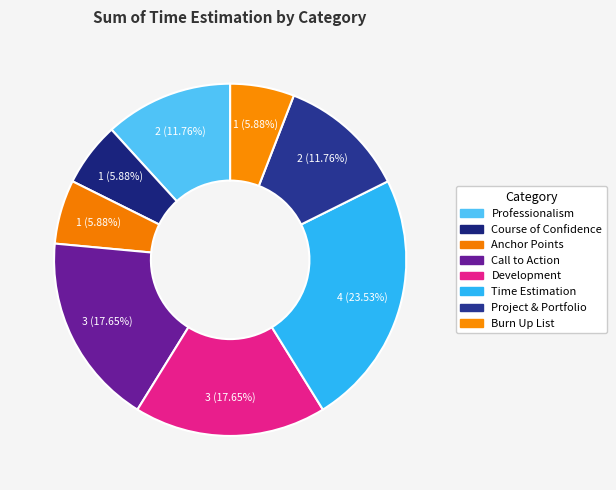

How many segments does this pie chart have?

8